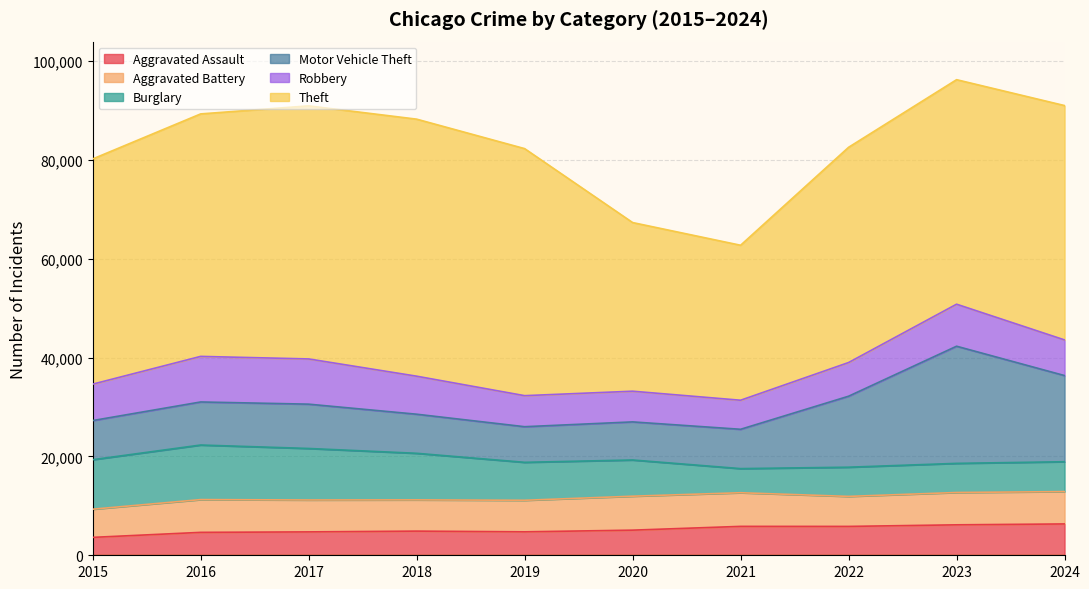

True or false: Burglary and Motor Vehicle Theft cross at least once.

True